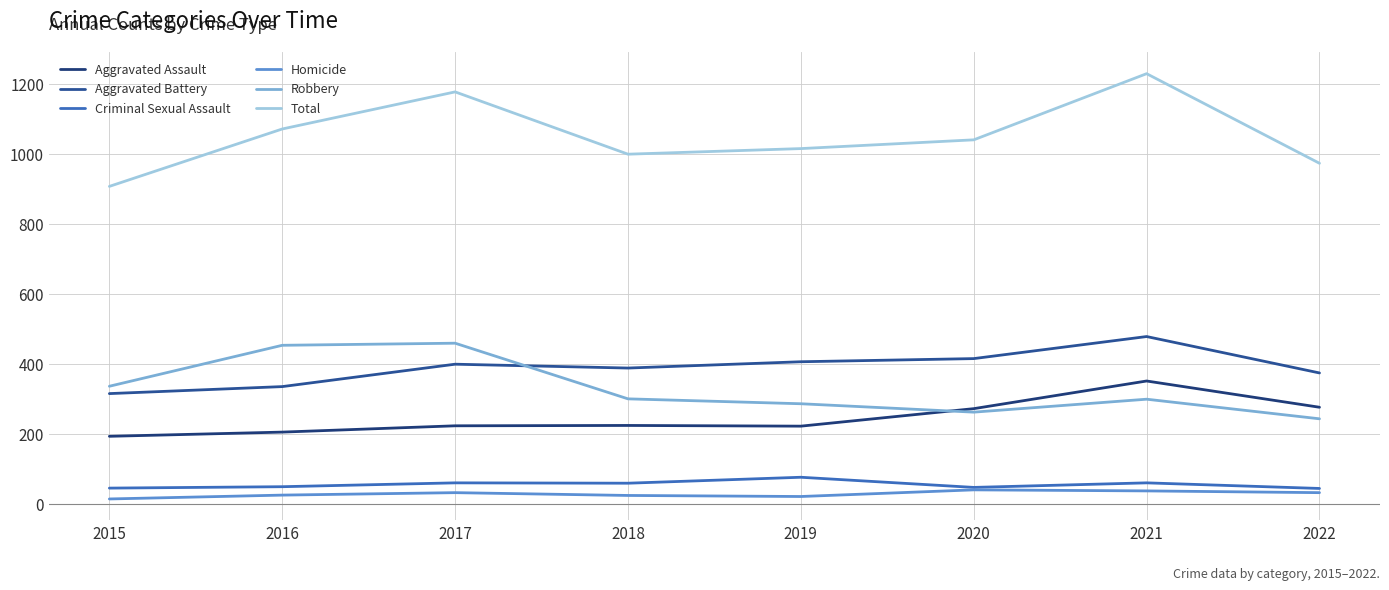

What is the sum of all Aggravated Battery values?

3118